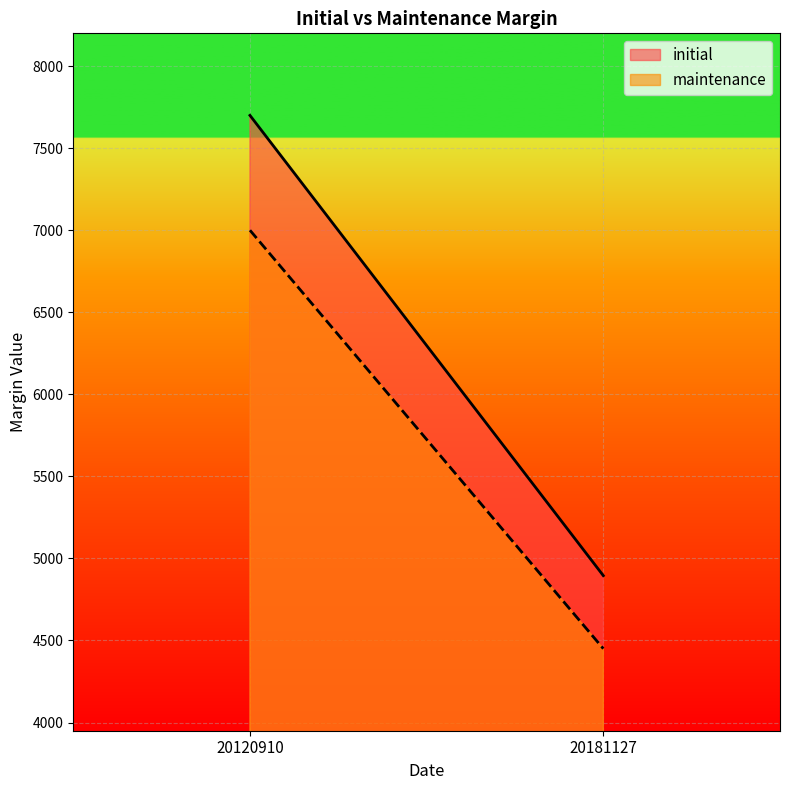

What is the difference between the maximum and minimum values in the maintenance series?

2550